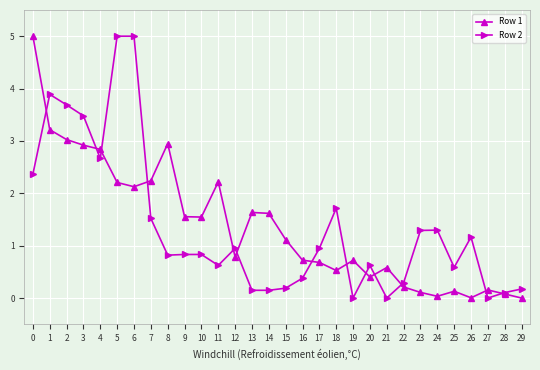

What is the maximum value shown in the chart?

5.0